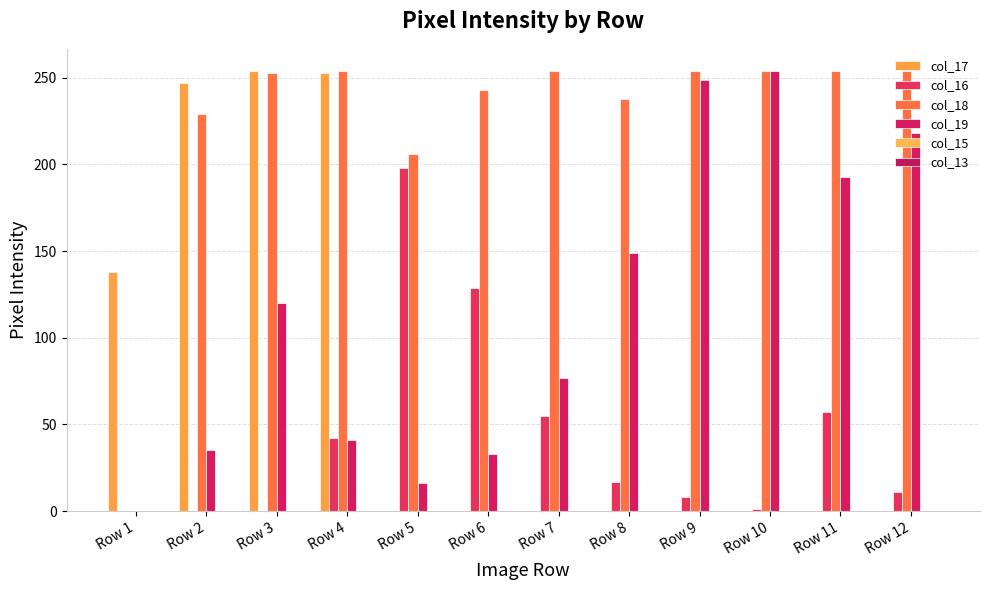

Count the number of categories in the chart.

12